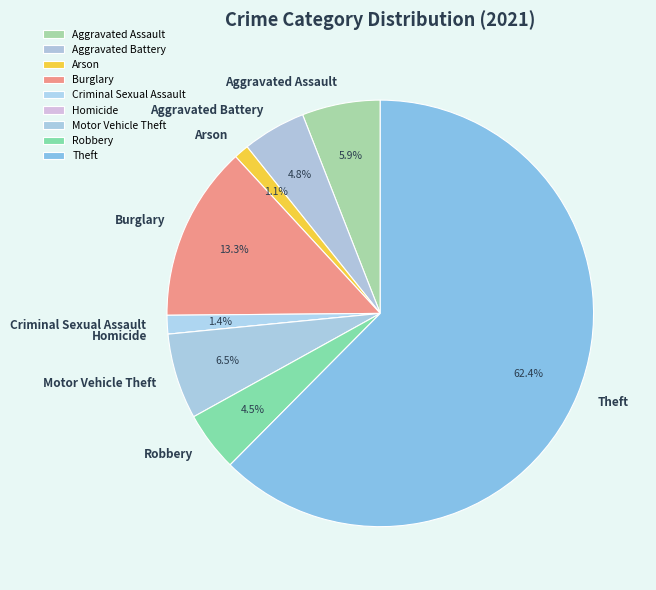

What percentage is NOT represented by Robbery?

95.5%